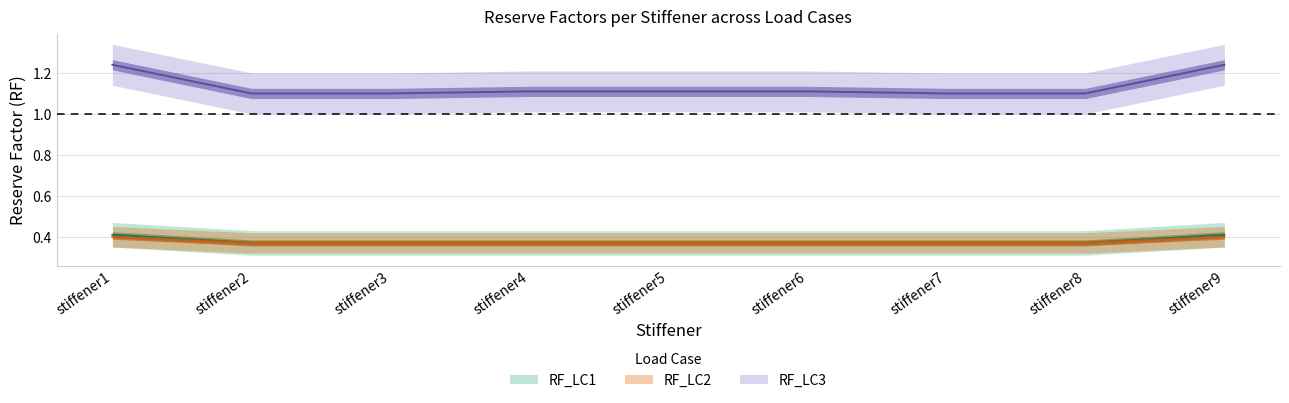

Between stiffener1 and stiffener6, which series saw the biggest shift?

RF_LC3